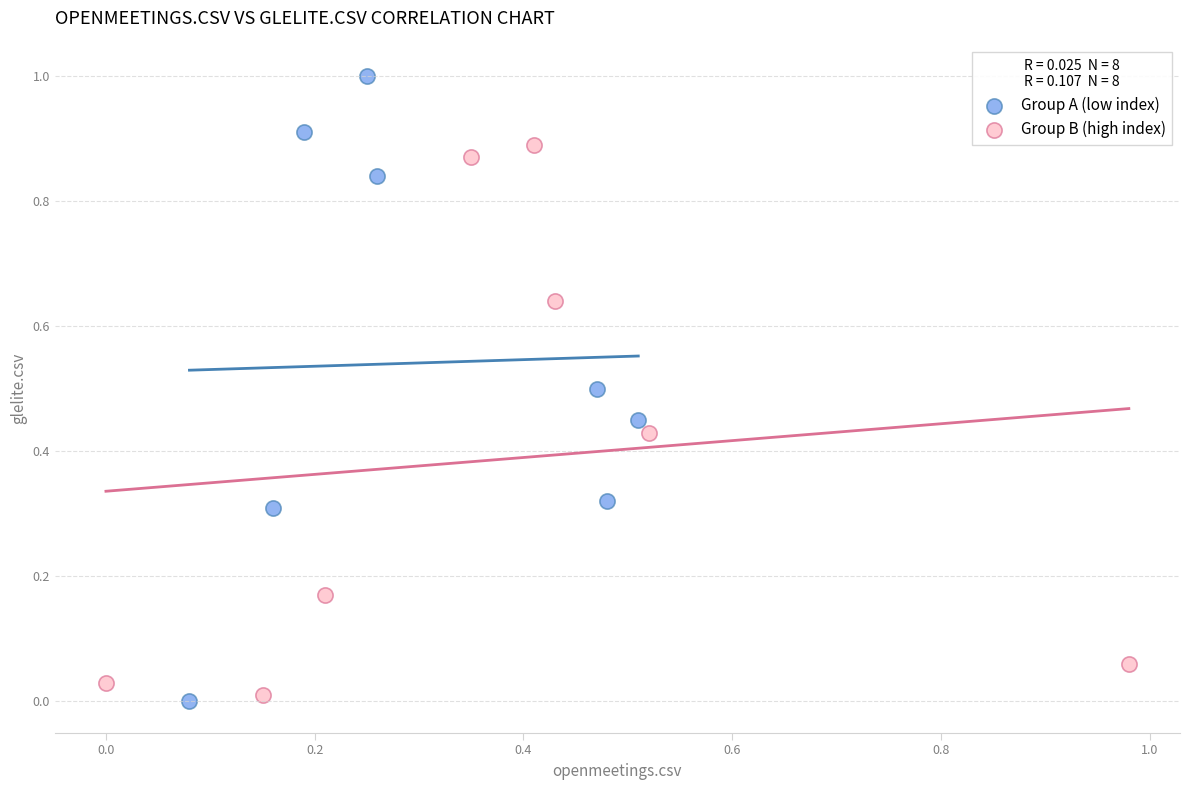

Which series reaches the maximum Y coordinate?

Group A (low index)